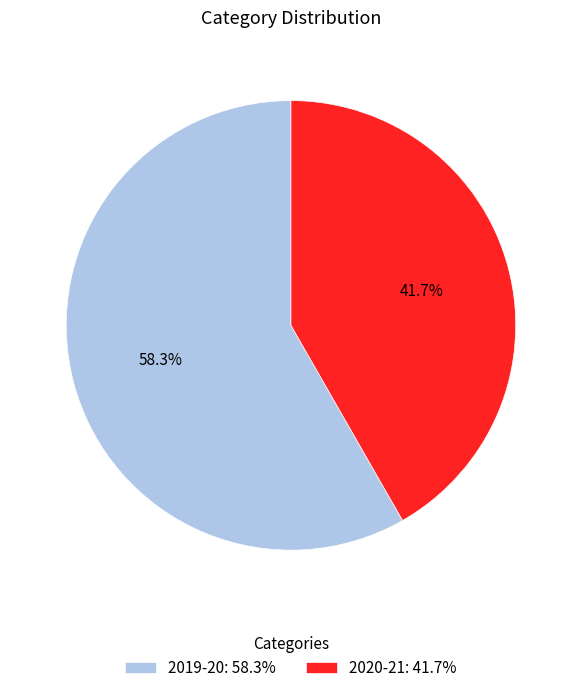

To the nearest percent, what percentage of the pie is 2019-20?

58%